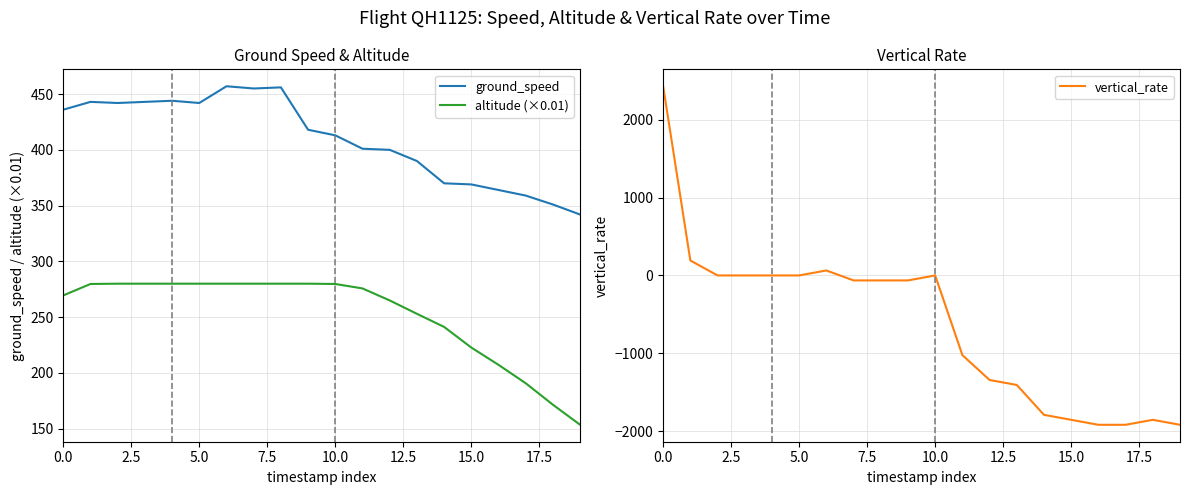

True or false: ground_speed and altitude (×0.01) intersect in this chart.

False